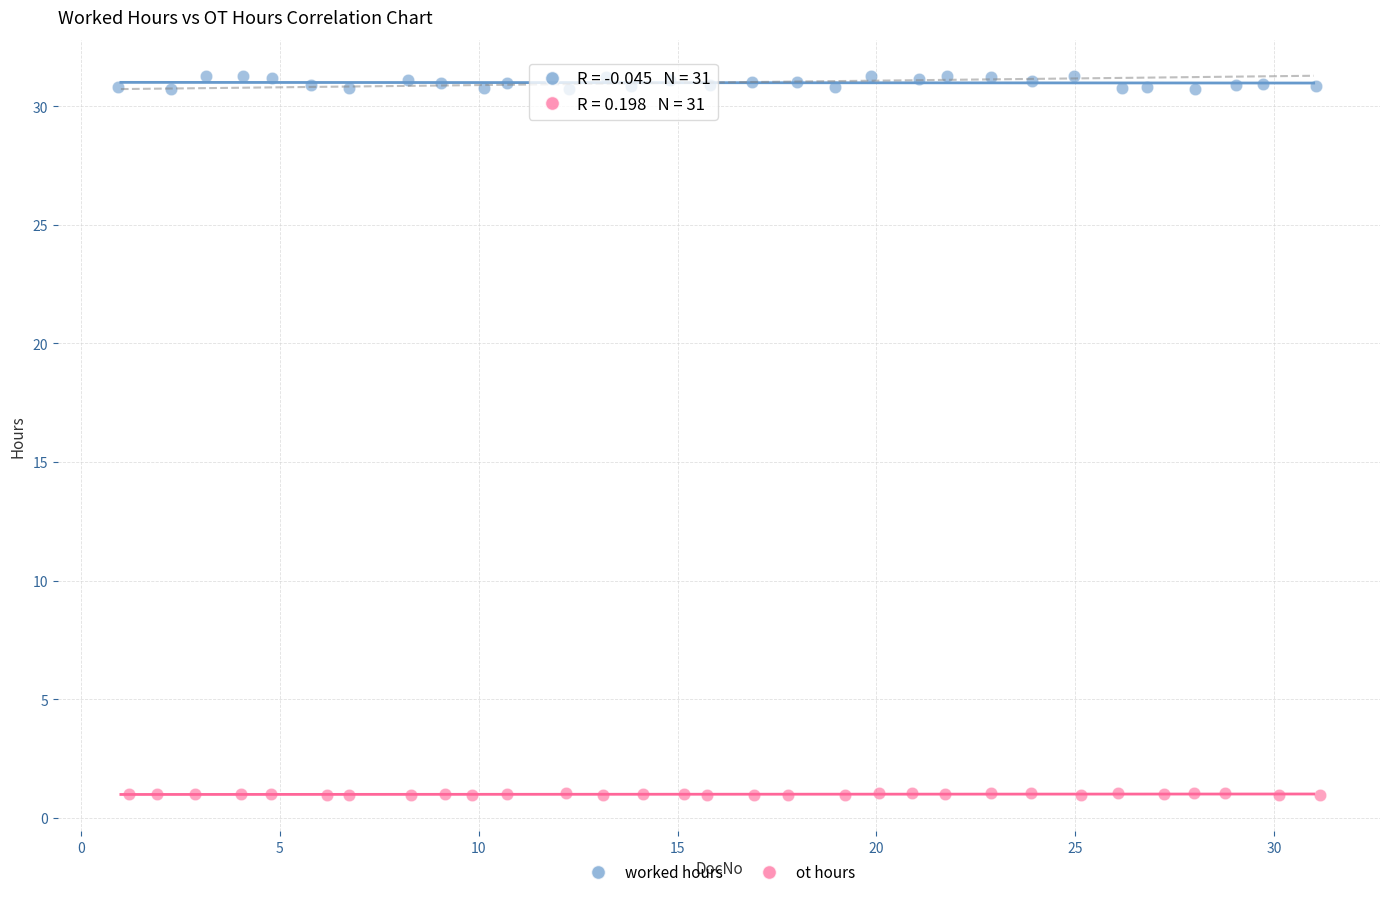

Which series contains the highest Y value?

worked hours